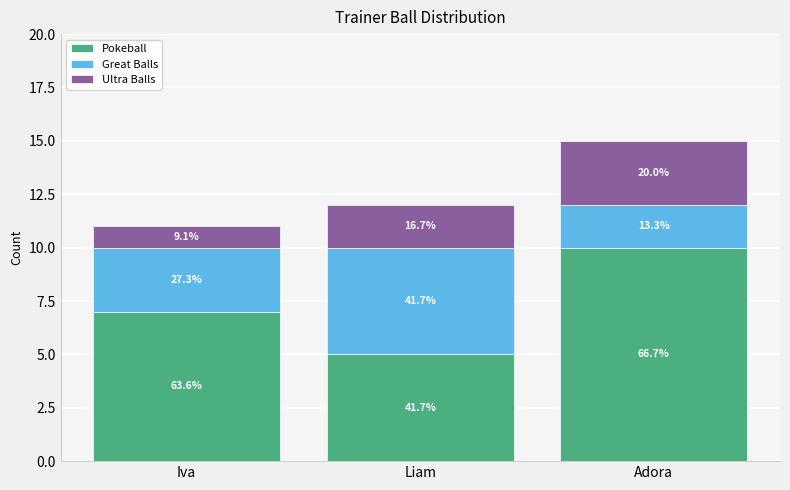

Is it true that Great Balls equals 5 at Liam?

True